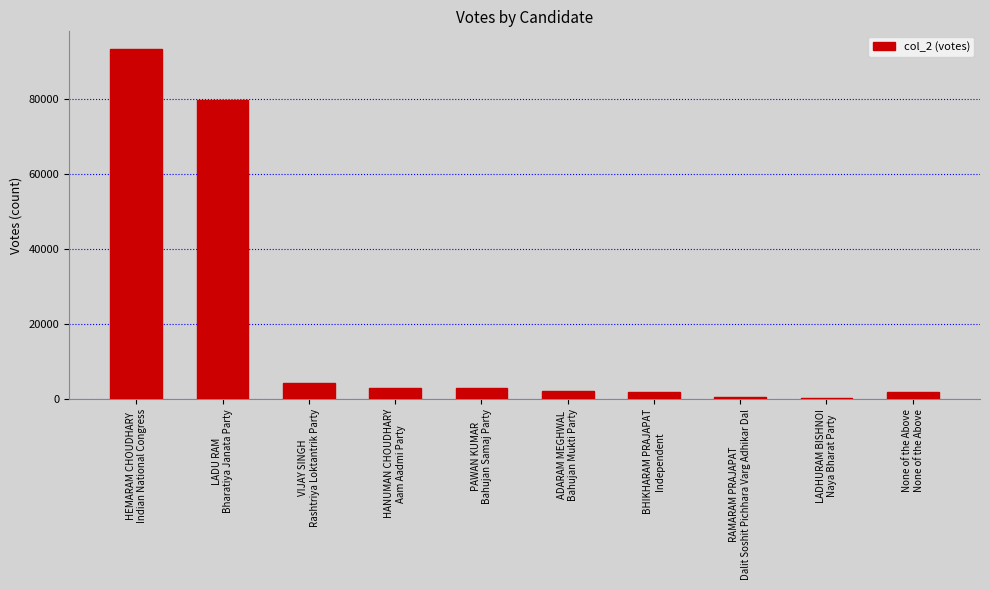

Are the bars grouped side by side (vs. stacked)?

No